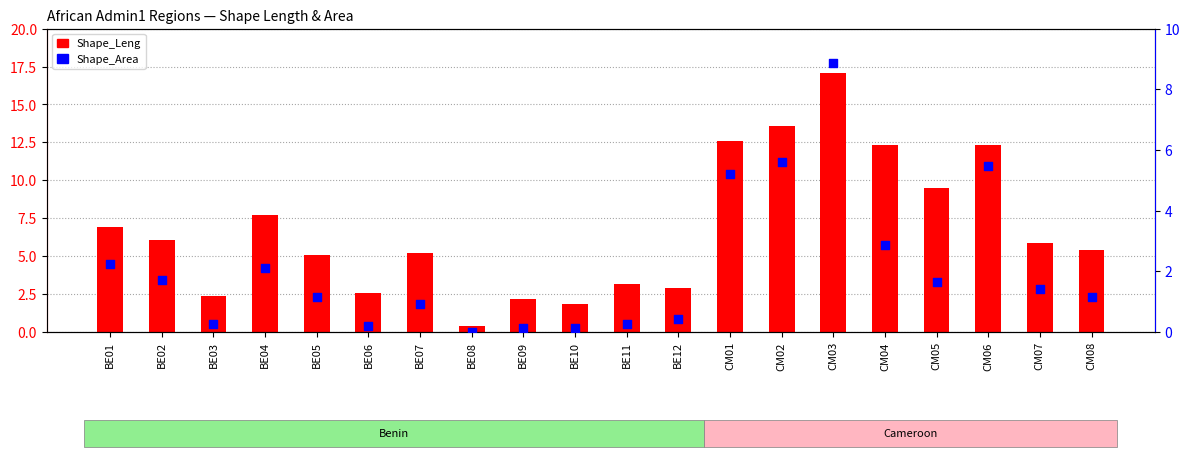

Which series has the widest spread of Y values?

Shape_Leng